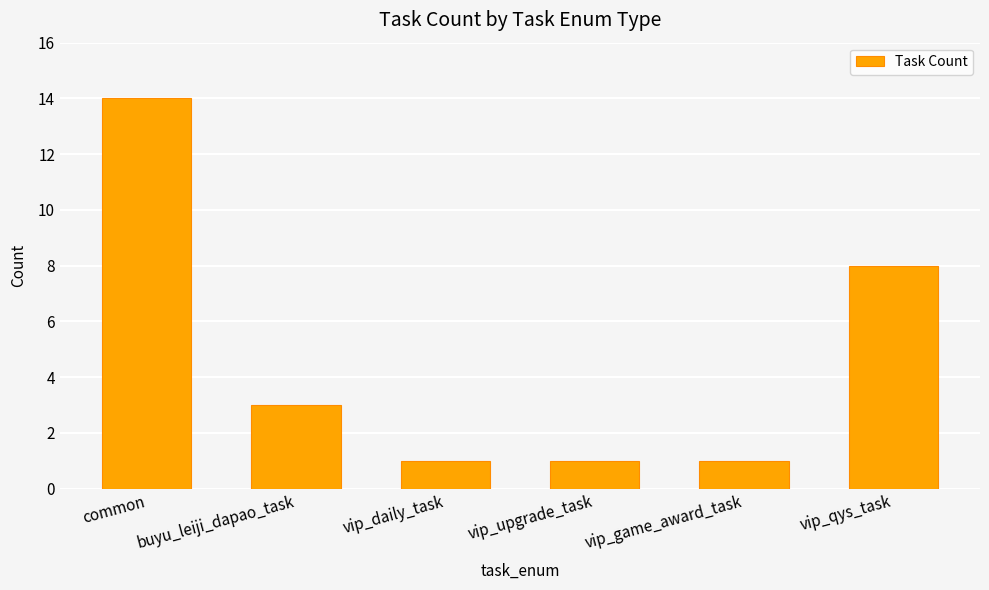

What is the ratio of the value at vip_qys_task to the value at buyu_leiji_dapao_task?

2.7